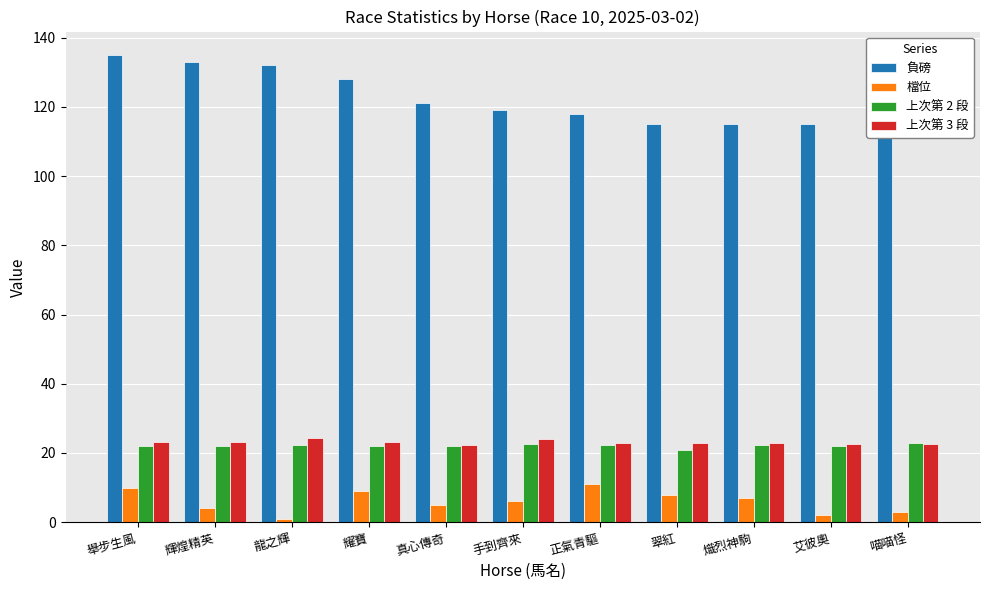

Is it true that 上次第 2 段 equals 22.8 at 喵喵怪?

True